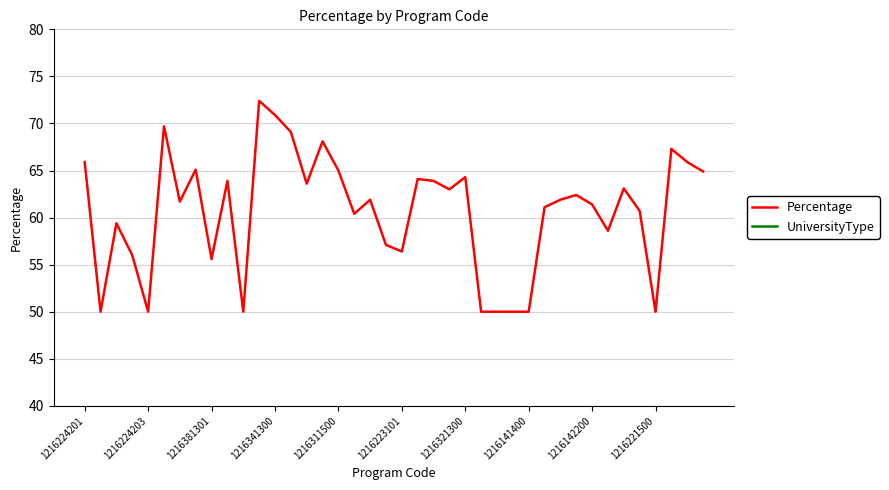

How many lines are shown in the chart?

2